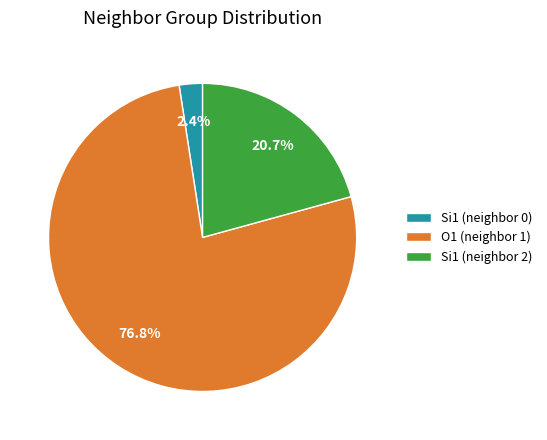

Which slice is the largest?

O1 (neighbor 1)